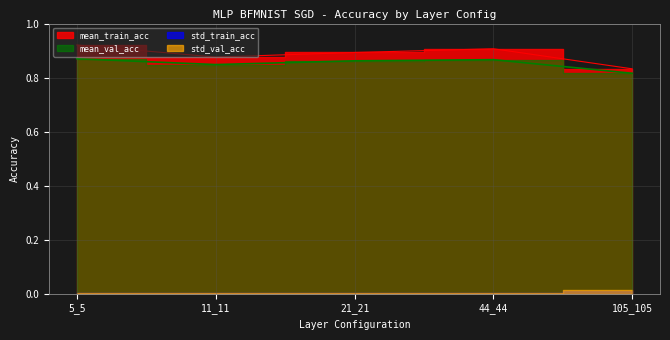

What is the maximum value shown in the chart?

0.9